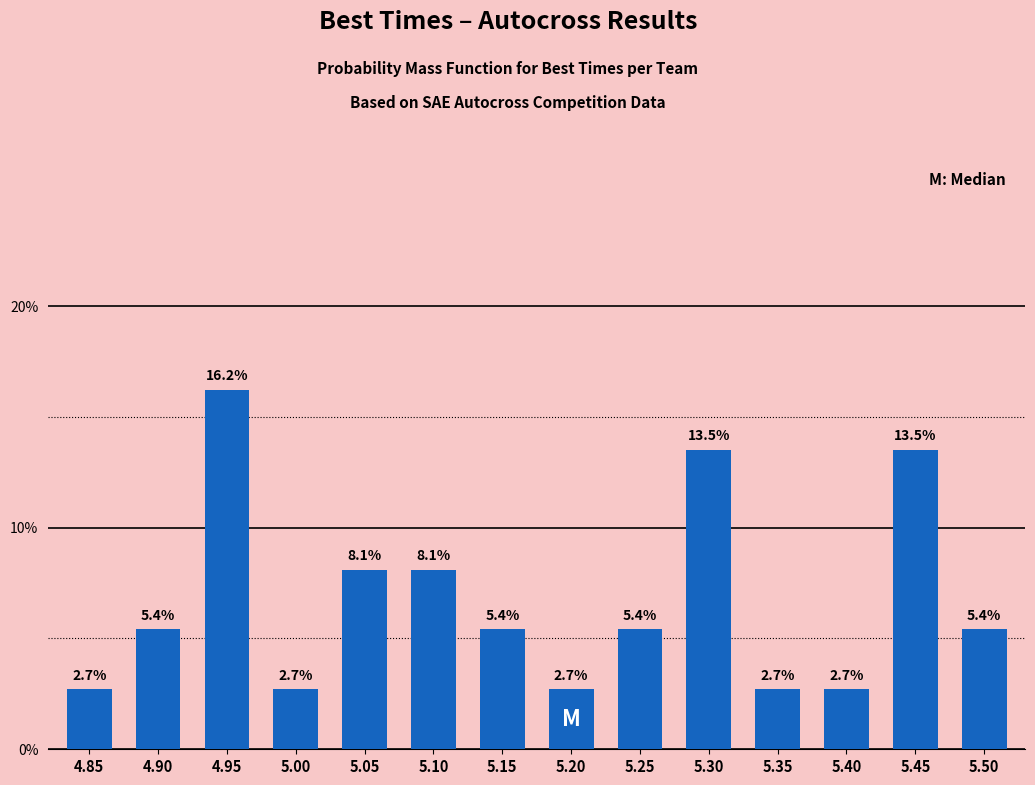

Reading left to right, extract all data points from this chart.

4.85=2.7	4.90=5.4	4.95=16.2	5.00=2.7	5.05=8.1	5.10=8.1	5.15=5.4	5.20=2.7	5.25=5.4	5.30=13.5	5.35=2.7	5.40=2.7	5.45=13.5	5.50=5.4